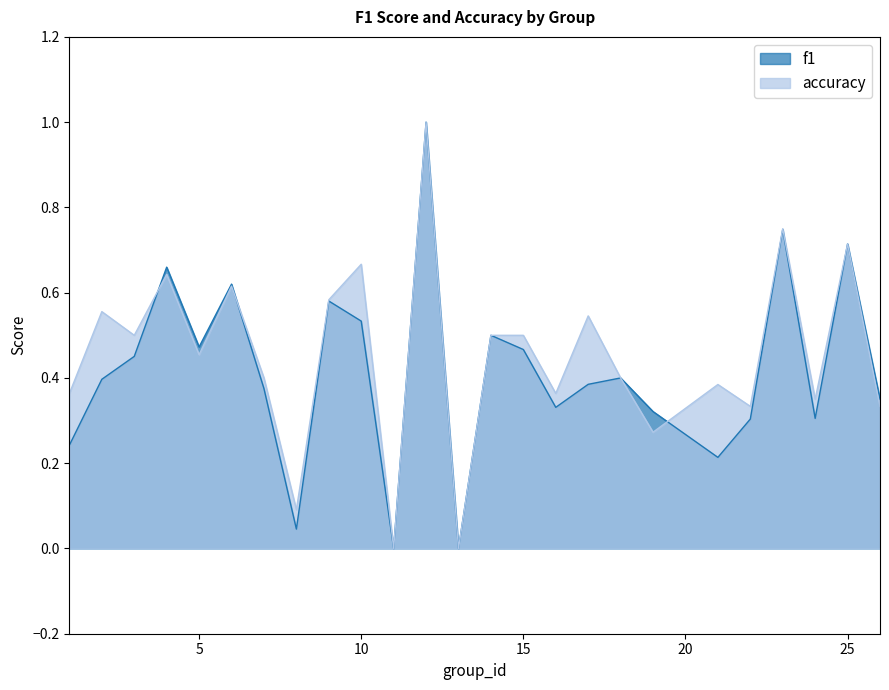

Where is accuracy nearest to the value 0?

11